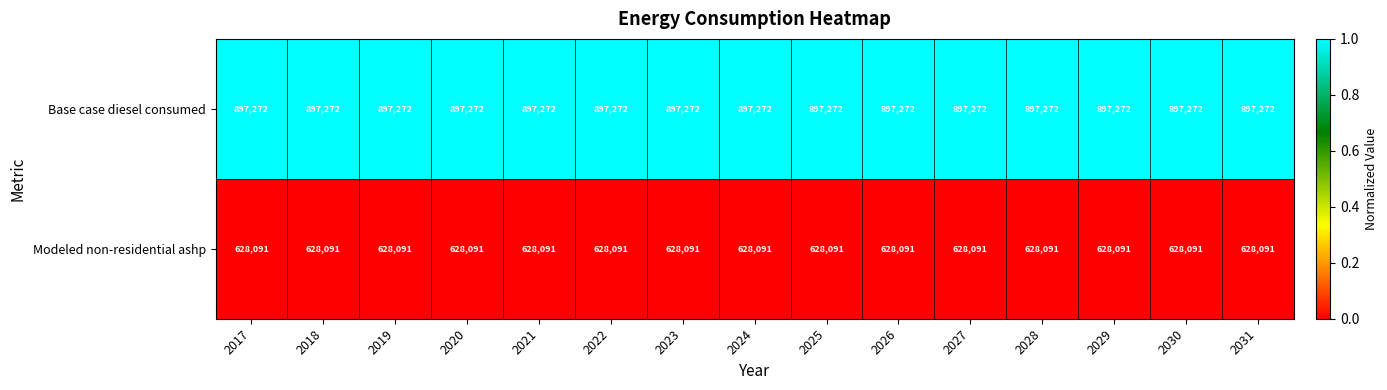

List the series in order of their peak value, highest first.

Base case diesel consumed, Modeled non-residential ashp